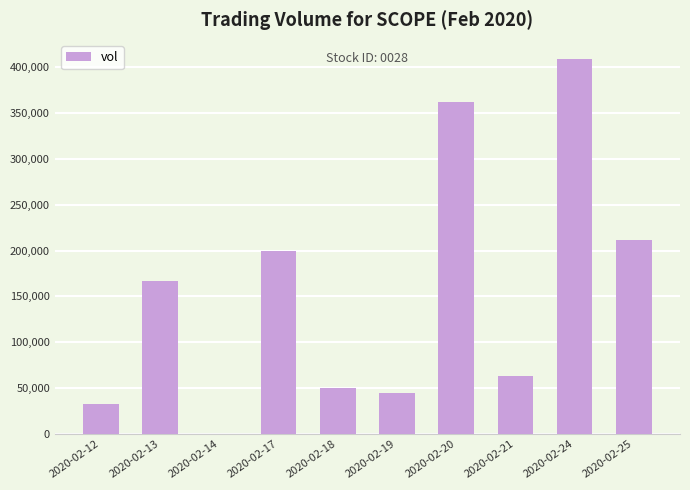

How many categories are shown in the chart?

10